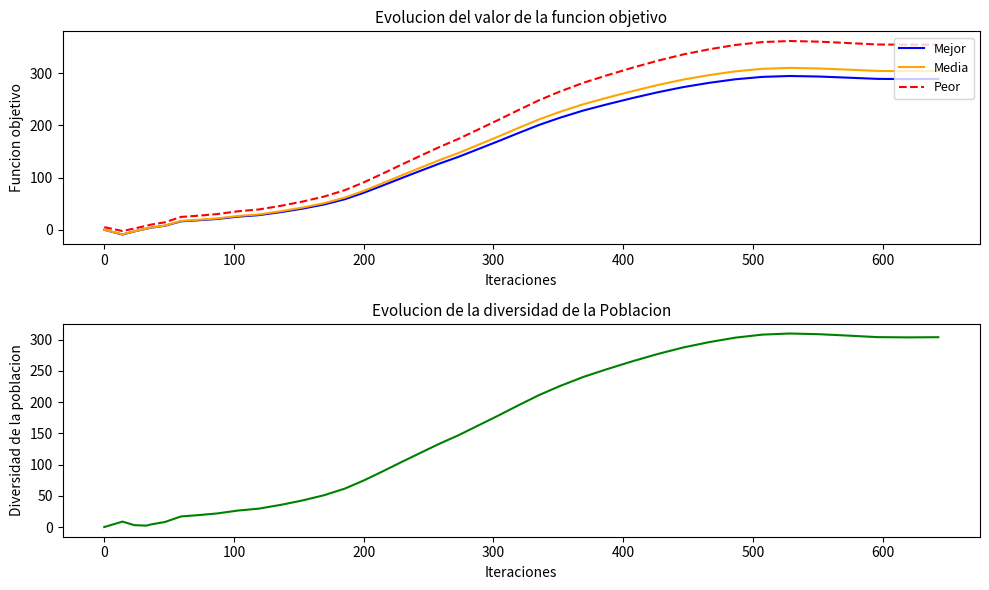

What is the minimum value for Mejor?

-9.1